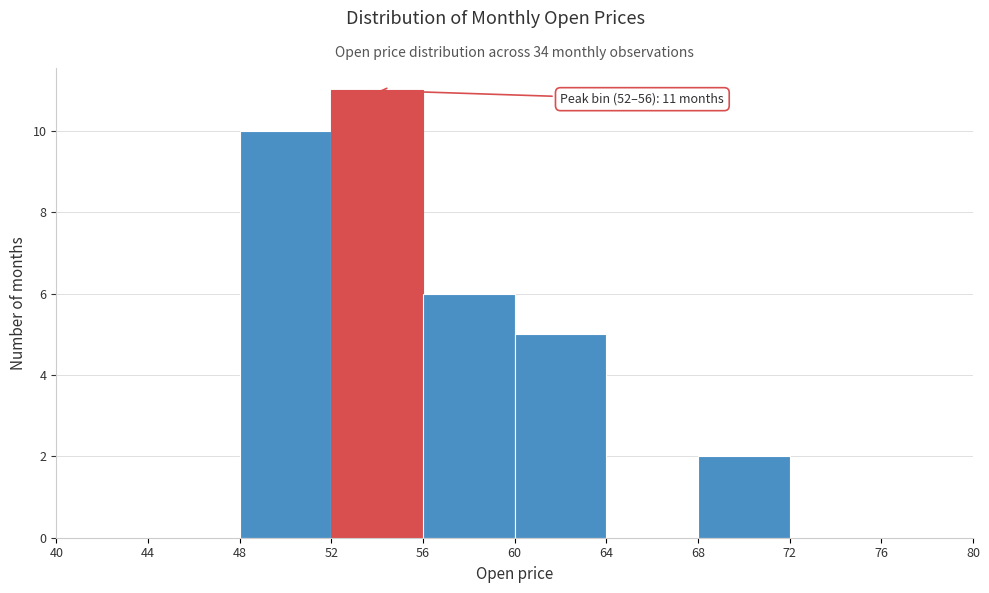

Over which range of the x-axis is the bar tallest?

52 to 56